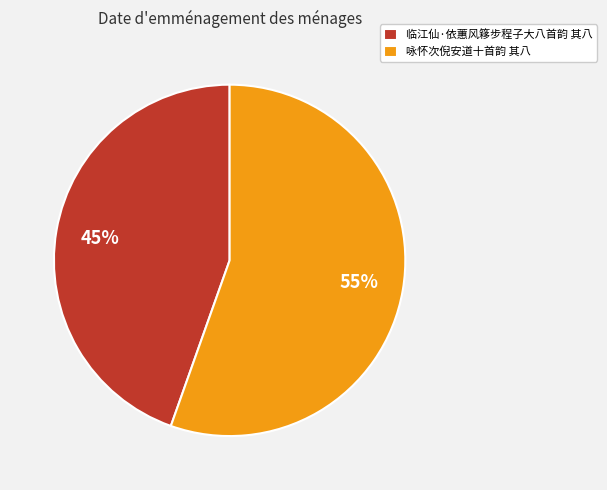

What is the majority slice?

咏怀次倪安道十首韵 其八